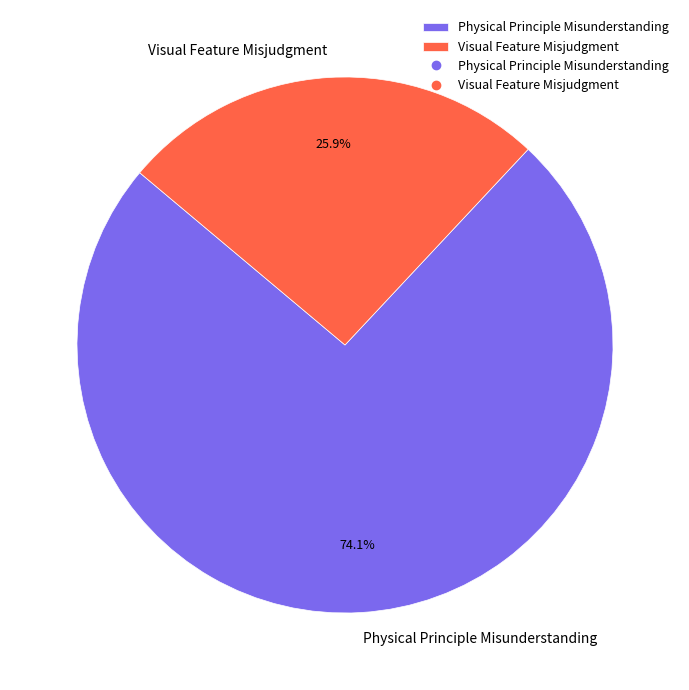

What percentage is NOT represented by Visual Feature Misjudgment?

74.1%